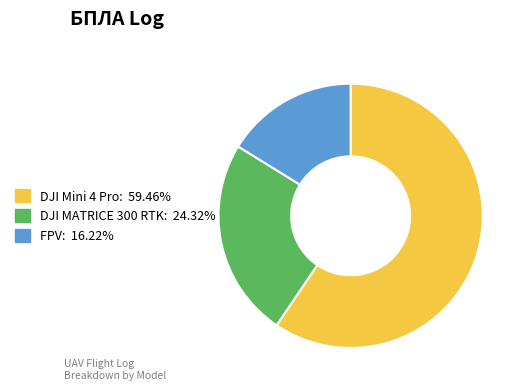

Between DJI Mini 4 Pro and DJI MATRICE 300 RTK, which is larger?

DJI Mini 4 Pro